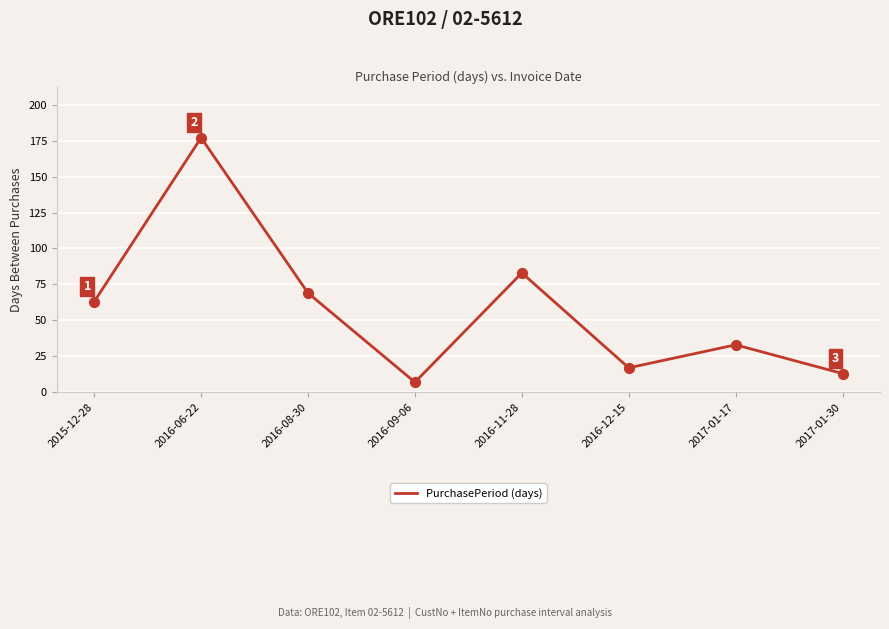

Between 2017-01-30 and 2015-12-28, which is larger?

2015-12-28